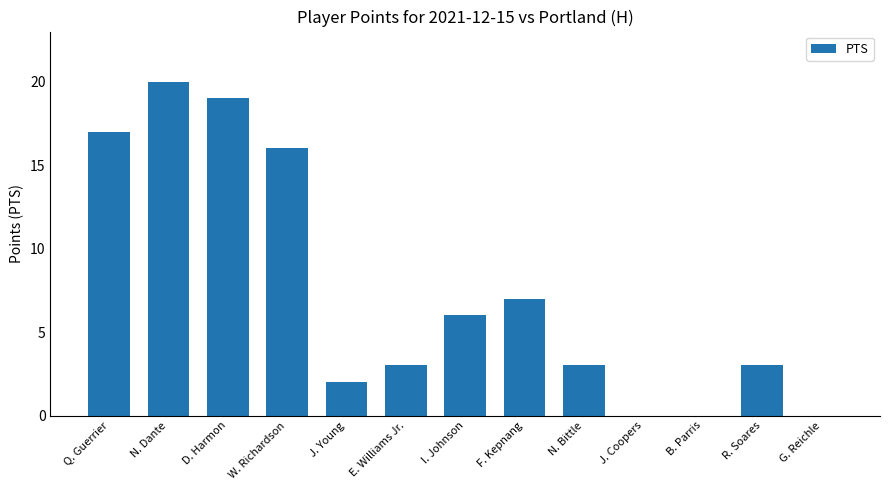

What is the sum of all values?

96